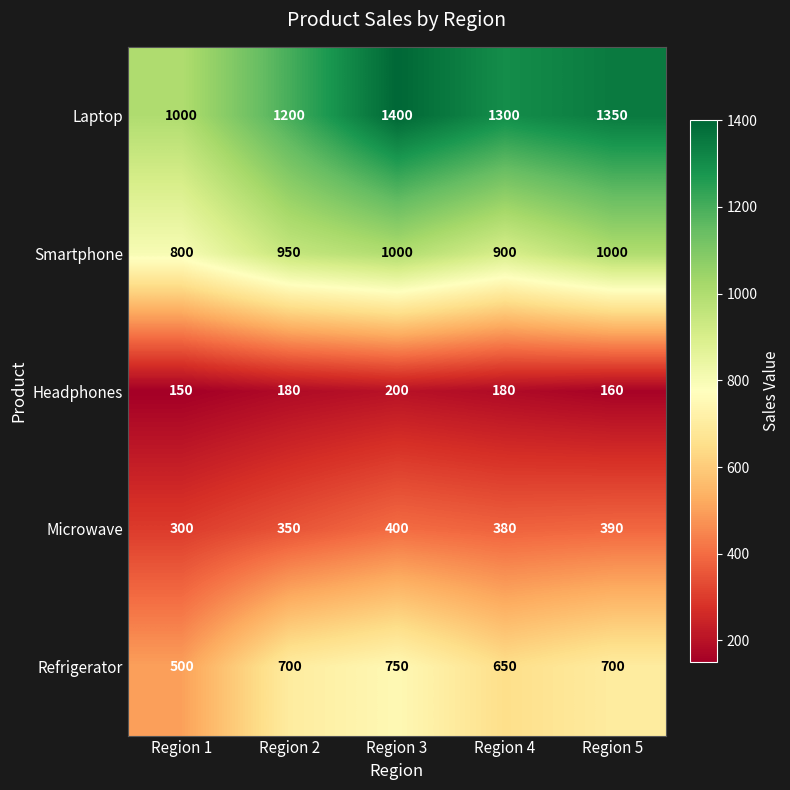

At which label does Microwave reach its peak?

Region 3